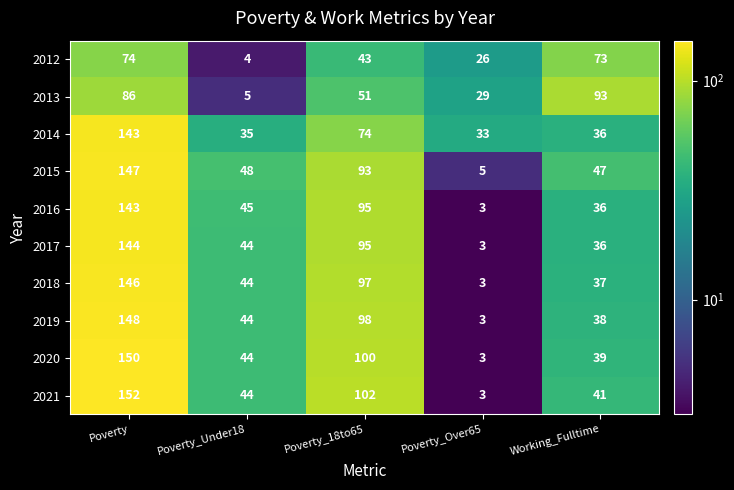

What value does the 2013 series have at Poverty_18to65?

51